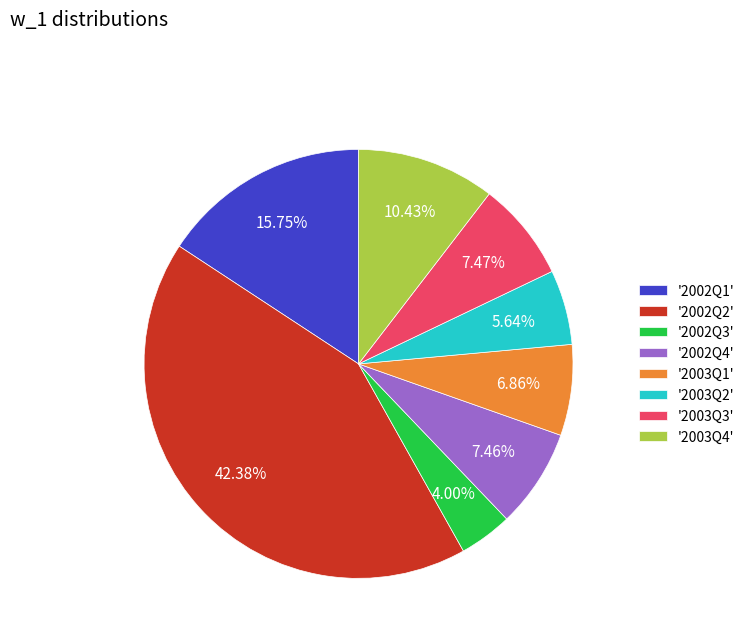

Does '2003Q2' represent more than half of the total?

No